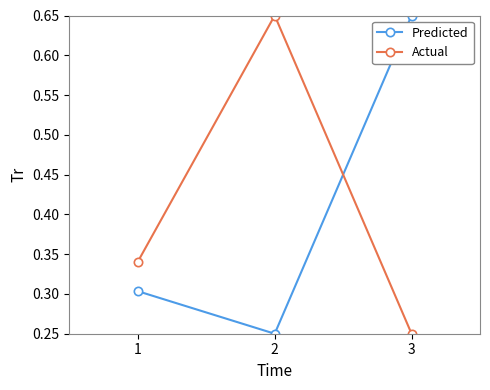

What is the total value across all series at 2?

0.9